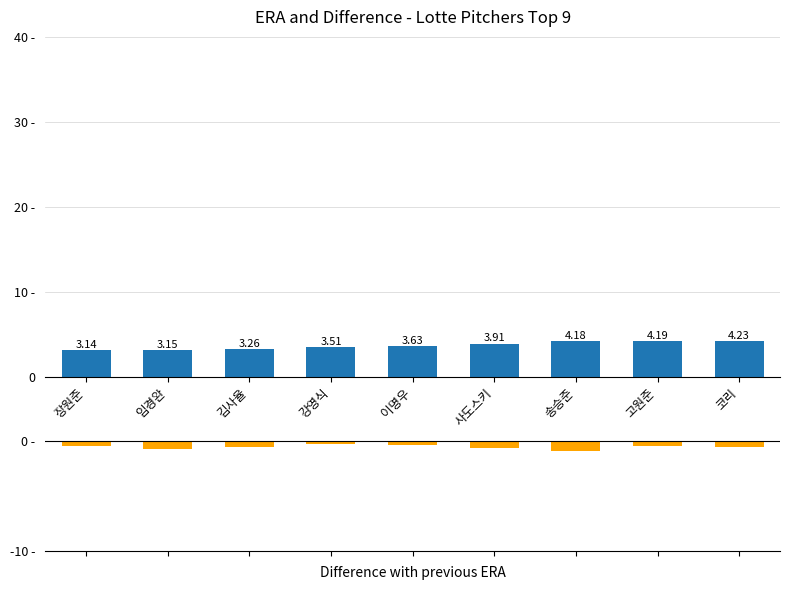

The value of ERA at 고원준 is 4.2. True or false?

True